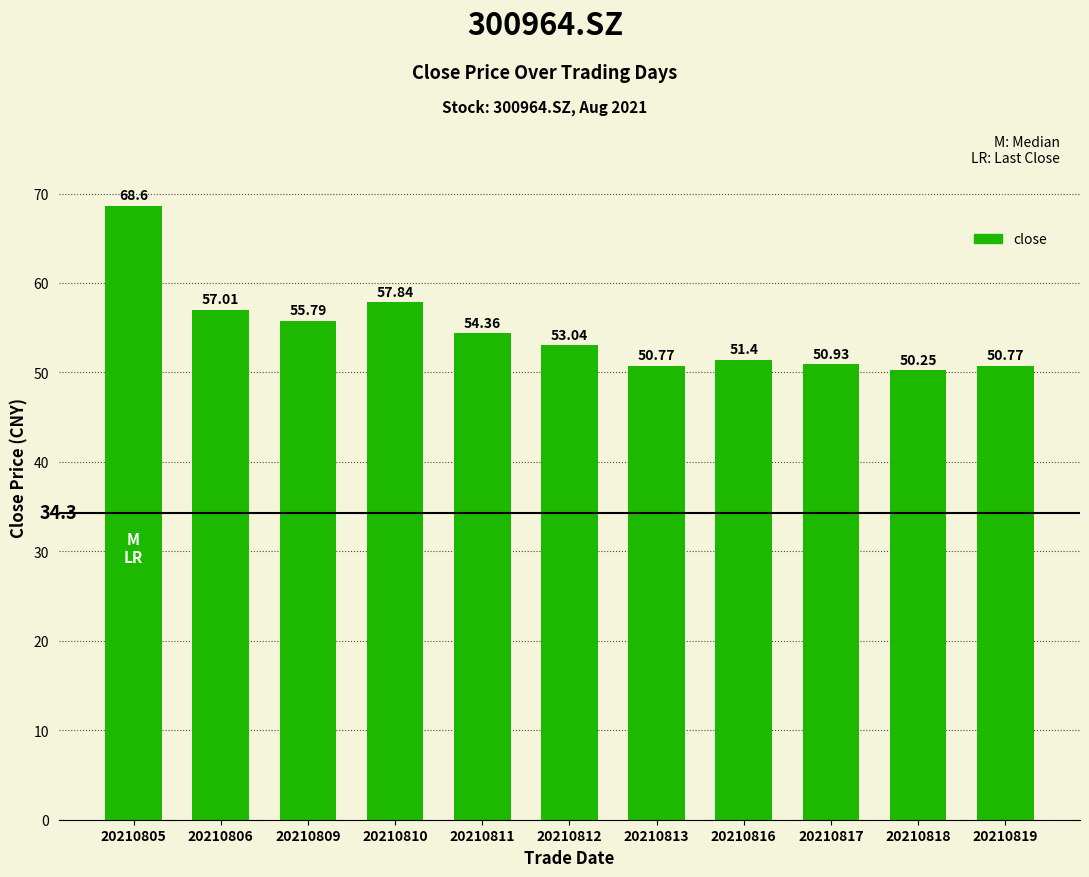

What is the change in value from 20210806 to 20210810?

+0.8